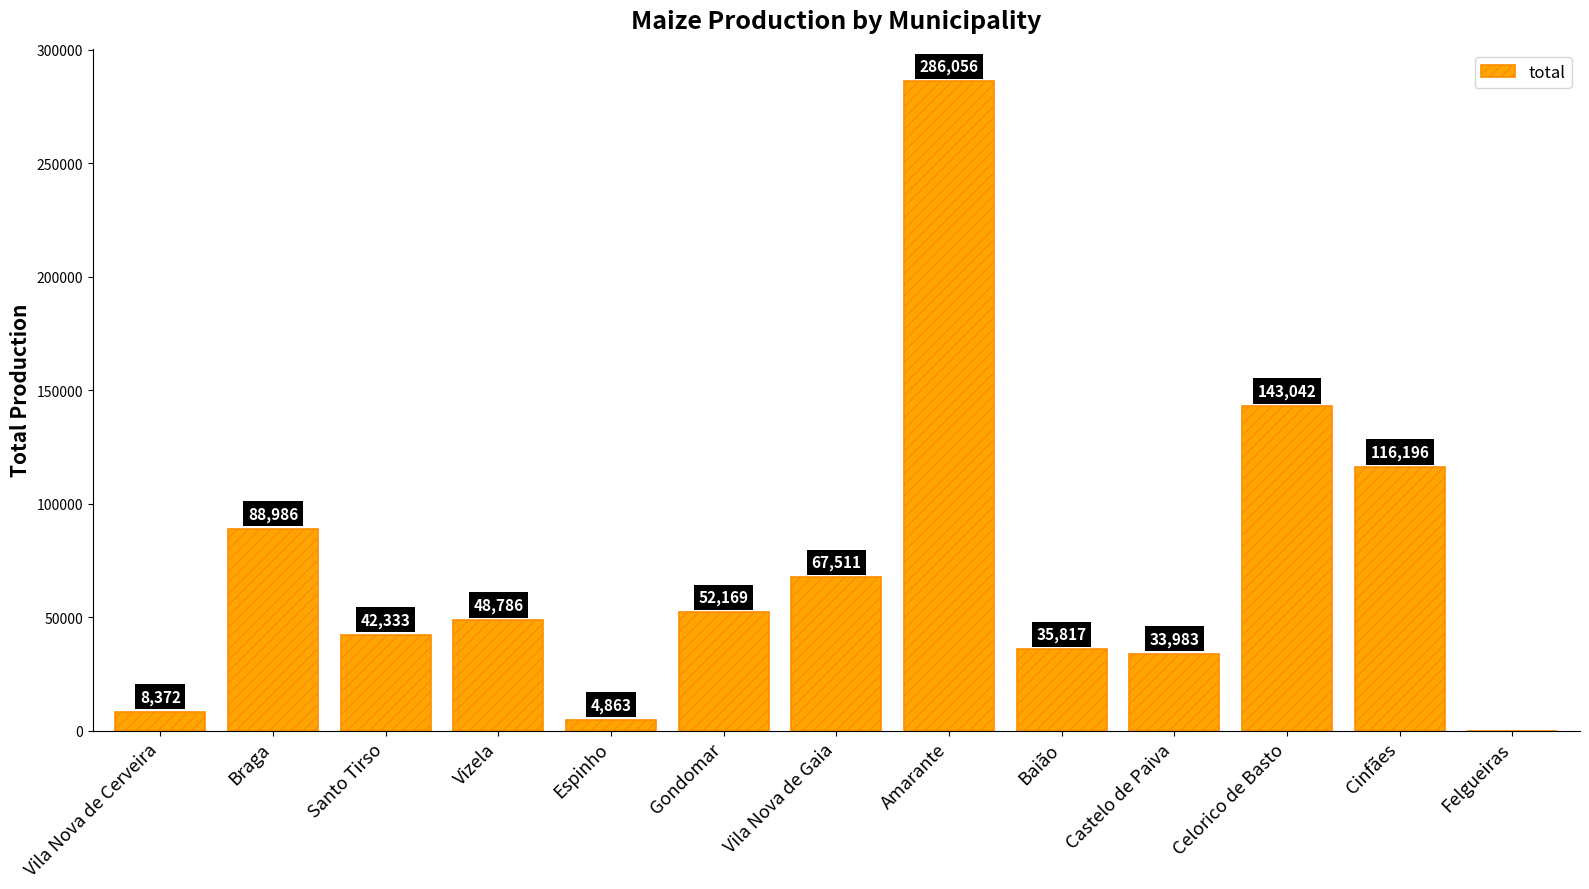

What is the difference between the values at Vila Nova de Gaia and Baião?

31694.2